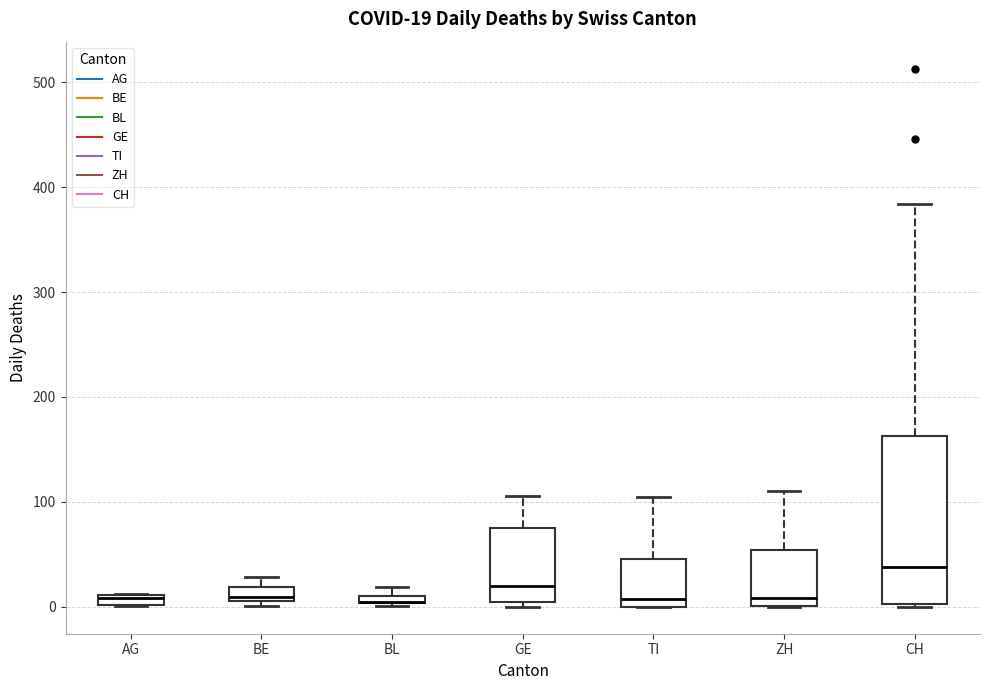

Comparing the boxes themselves (not the whiskers), which one is the tallest?

CH